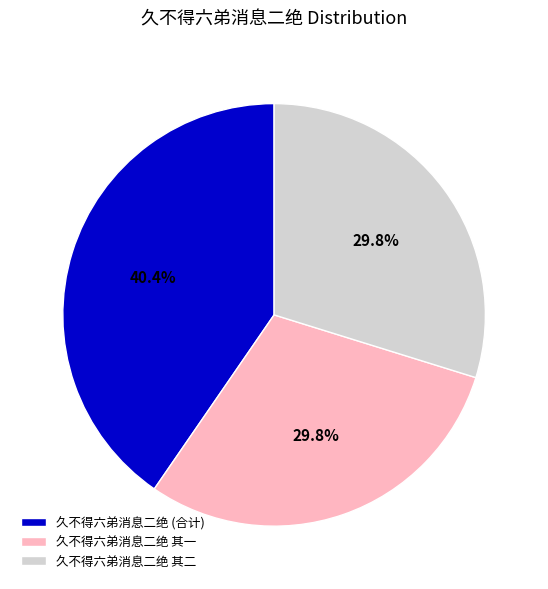

How many slices are in this pie chart?

3